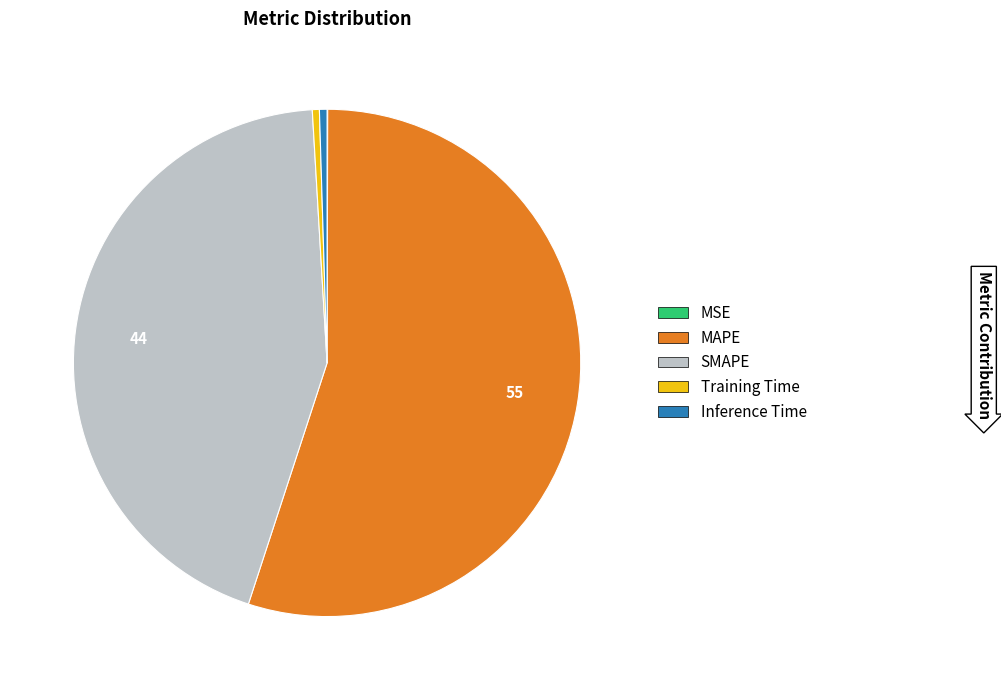

The Inference Time slice represents 9% of the pie. True or false?

False